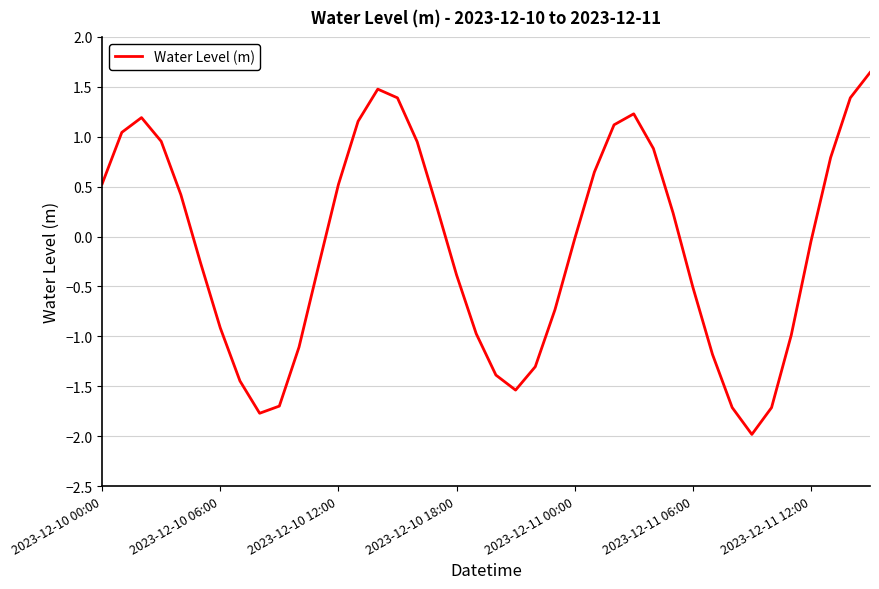

How many interior local valleys (lower than both neighbors) does the data have?

3